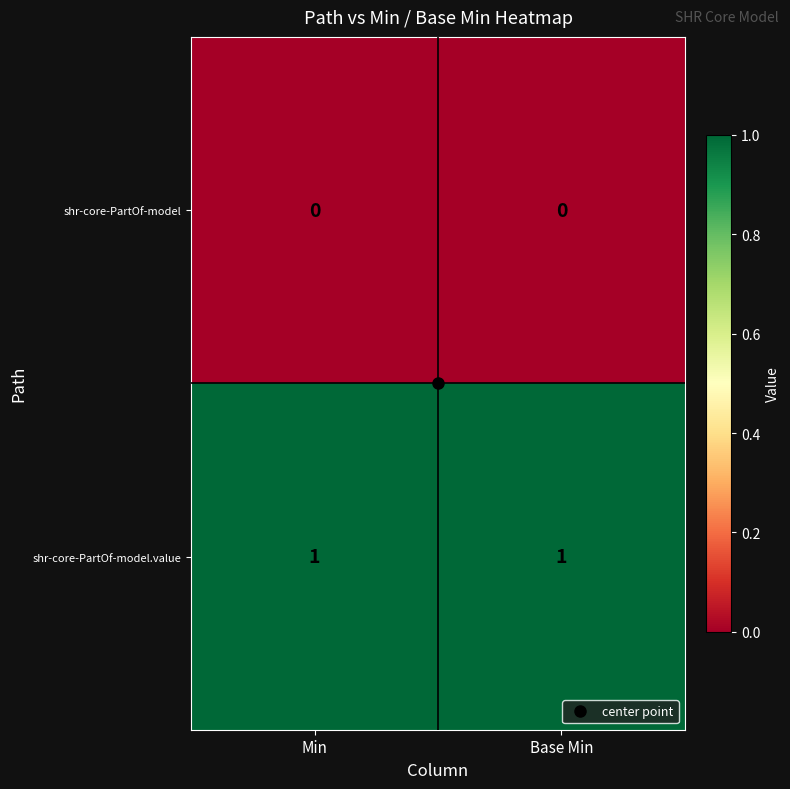

Rank the series by their maximum value, from highest to lowest.

shr-core-PartOf-model.value, shr-core-PartOf-model